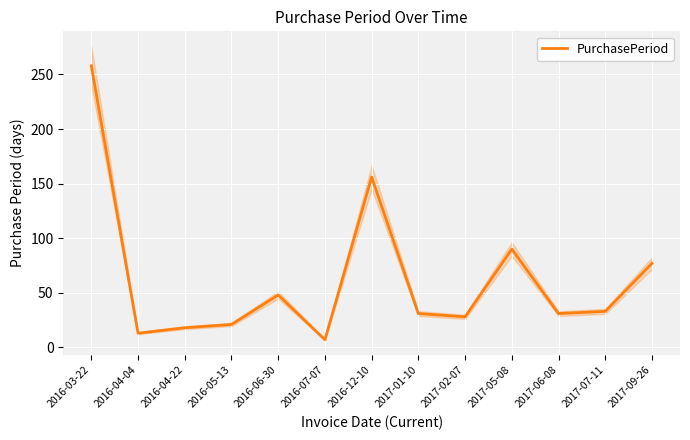

Rank the categories by value from highest to lowest.

2016-03-22, 2016-12-10, 2017-05-08, 2017-09-26, 2016-06-30, 2017-07-11, 2017-01-10, 2017-06-08, 2017-02-07, 2016-05-13, 2016-04-22, 2016-04-04, 2016-07-07